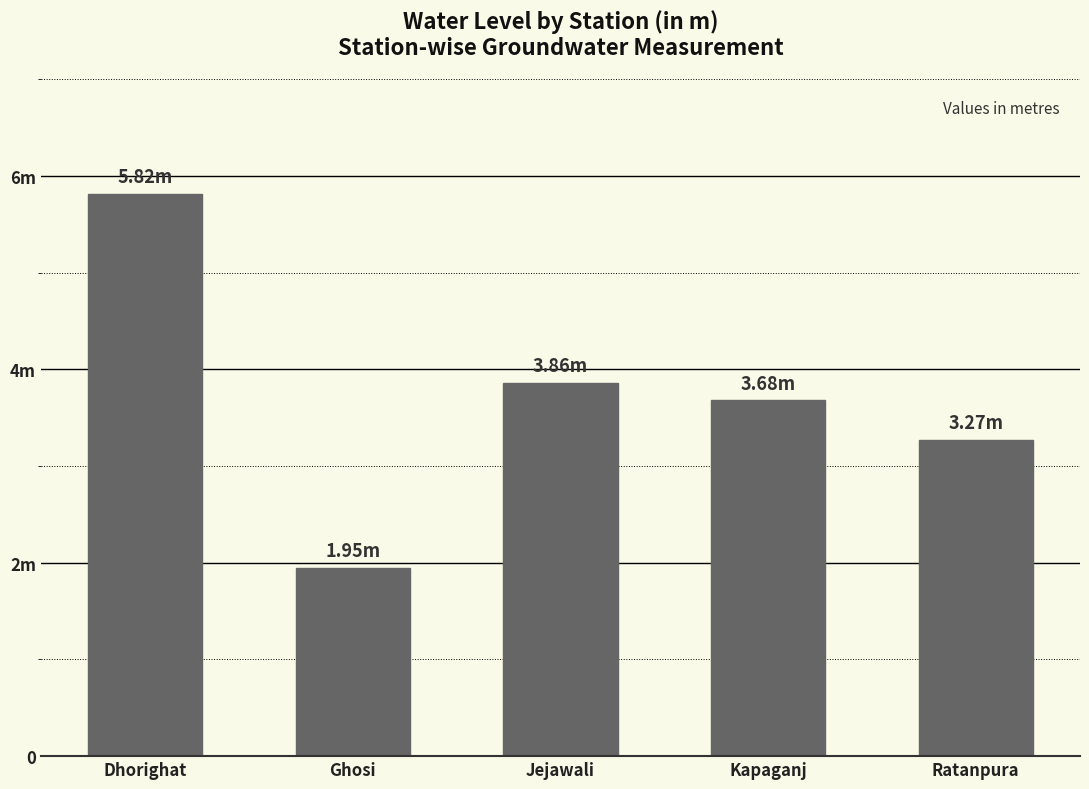

Does the chart contain any negative values?

No